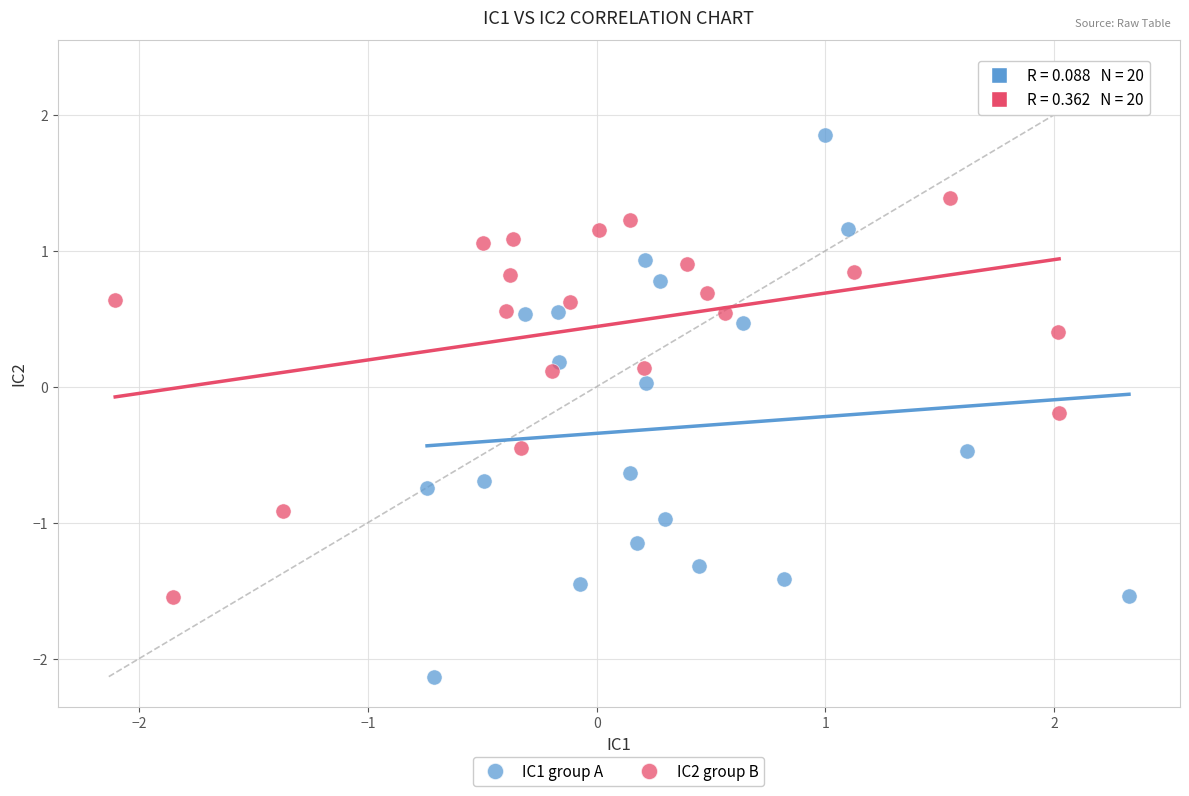

Which series contains the lowest Y value?

IC1 group A